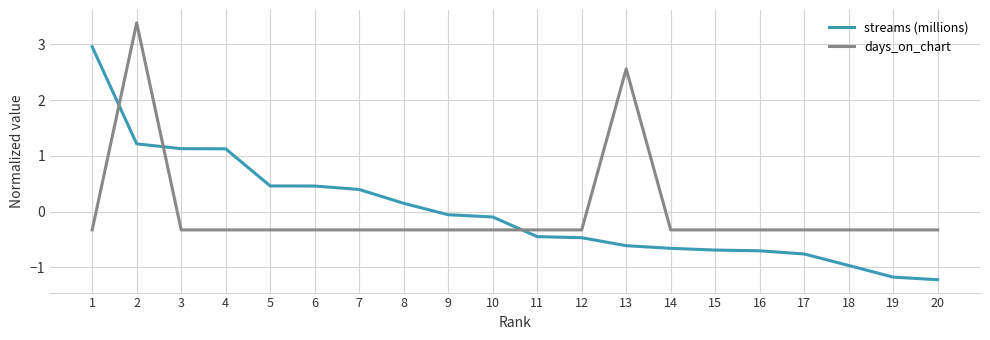

At how many categories does at least one series exceed 0?

9